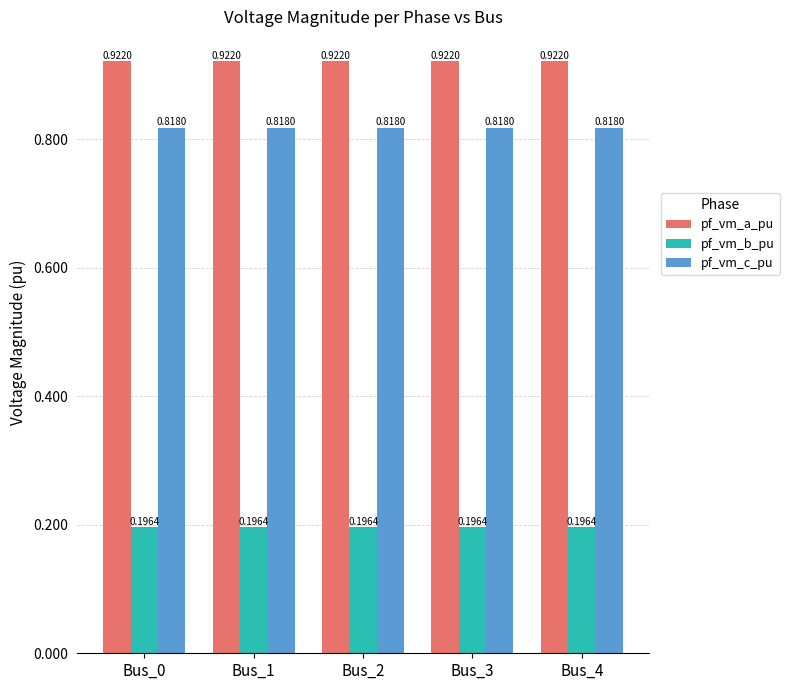

List the series in order of their peak value, highest first.

pf_vm_a_pu, pf_vm_c_pu, pf_vm_b_pu